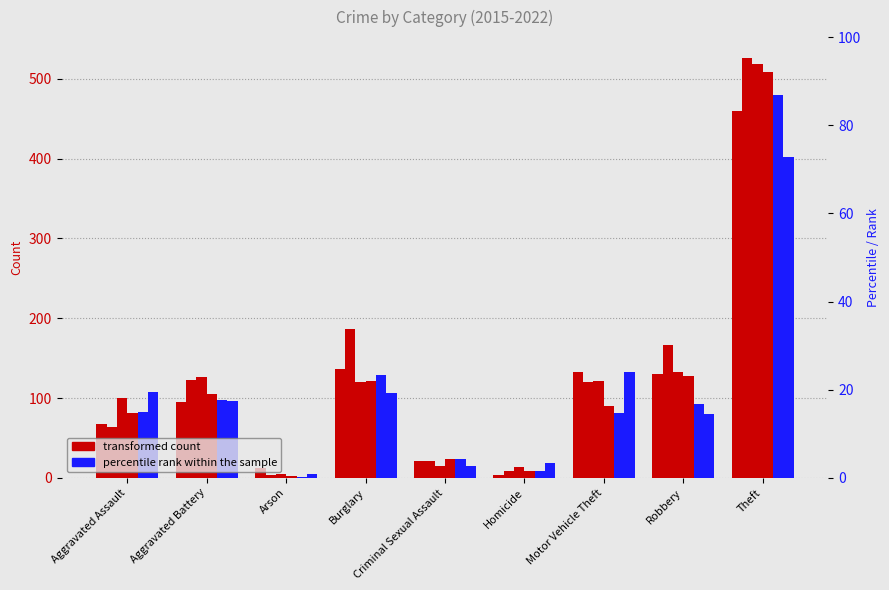

What is the total value across all series at Aggravated Battery?

642